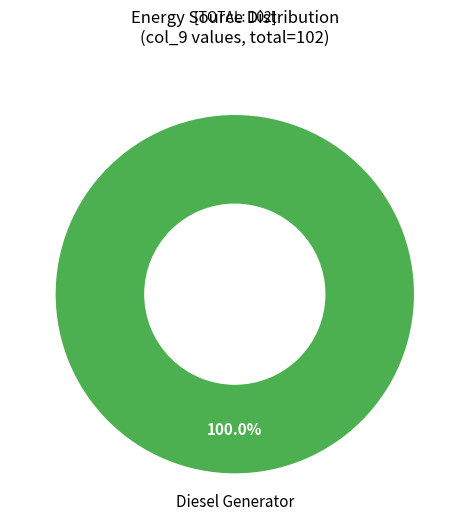

Rank the categories by value from lowest to highest.

Diesel Generator